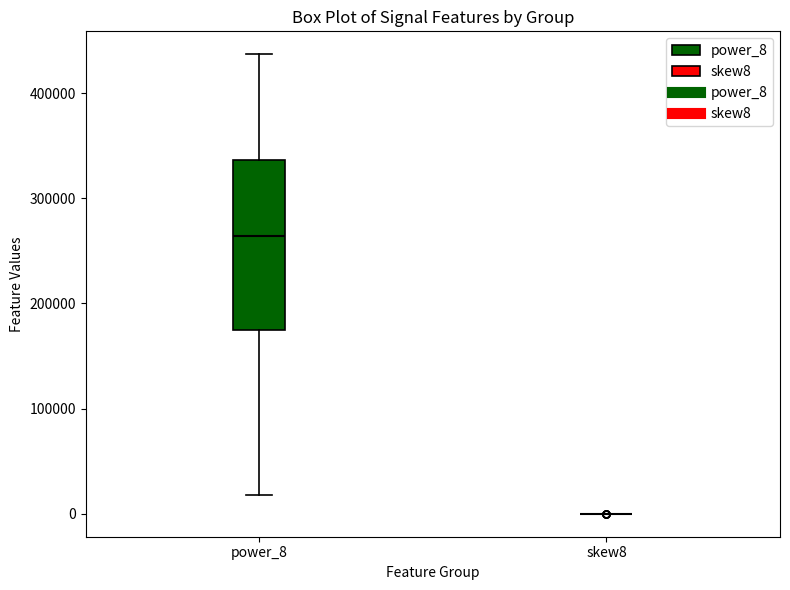

Which box is the tallest, from its lower edge to its upper edge?

power_8